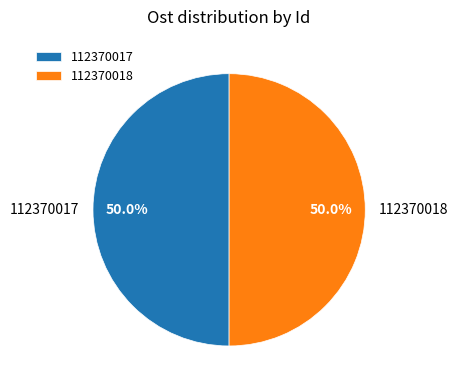

Combined, what portion of the pie is 112370018 and 112370017?

100.0%